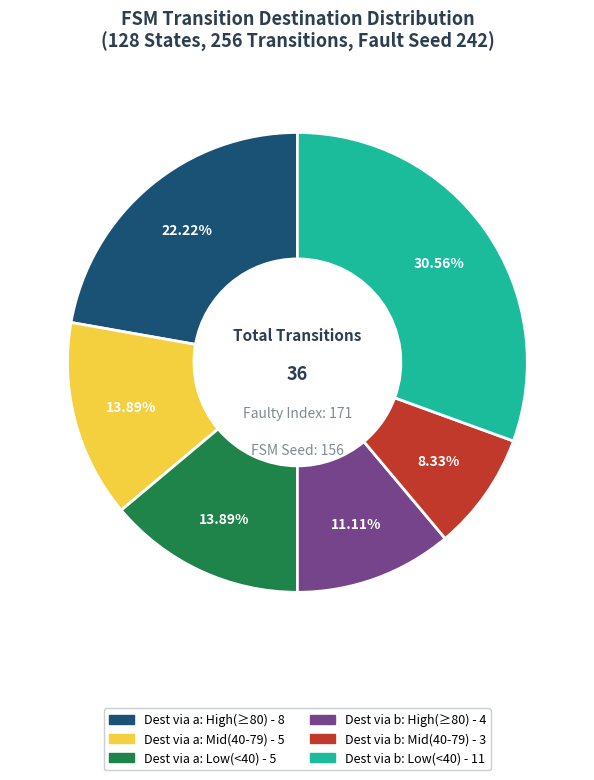

To the nearest percent, what is the difference between the largest and smallest slice percentages?

22%